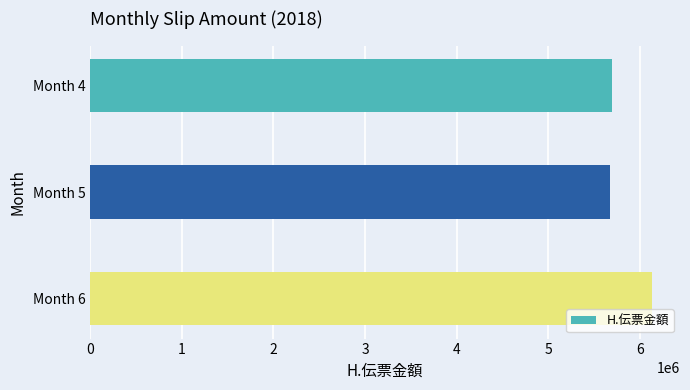

What is the value of the 1st bar from the top?

5693856